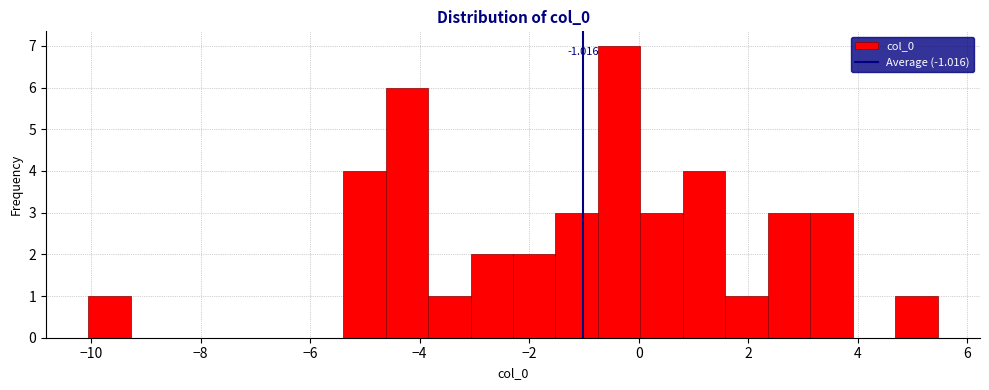

Around what value on the x-axis is the tallest bar? Give the approximate position of its centre, as read against the axis.

-0.4